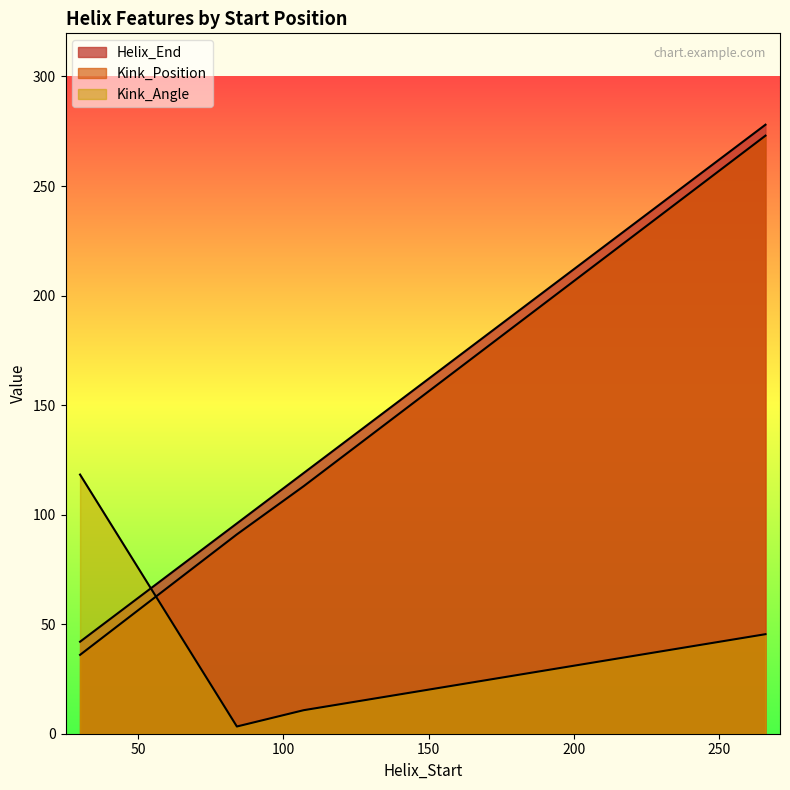

Reading left to right, extract all data points from this chart.

Helix_End: 30=42.0	84=96.0	107=119.0	266=278.0
Kink_Position: 30=36.0	84=91.0	107=113.0	266=273.0
Kink_Angle: 30=118.3	84=3.3	107=10.7	266=45.4